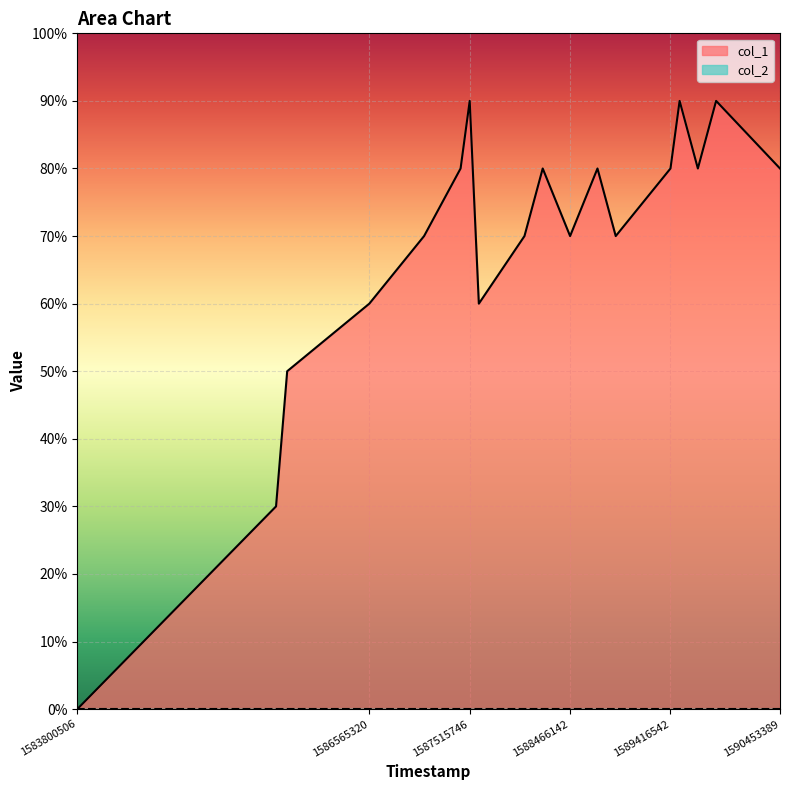

Where is the data nearest to the value 4?

1585682247